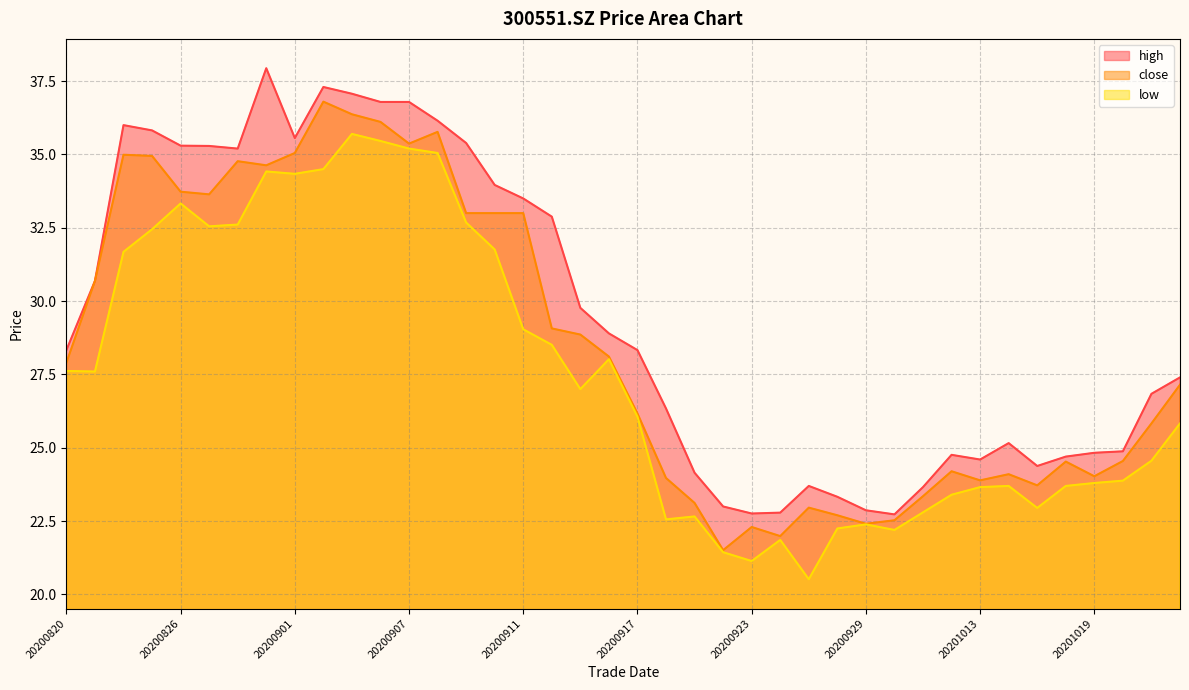

Rank the series by their average value, from highest to lowest.

high, close, low